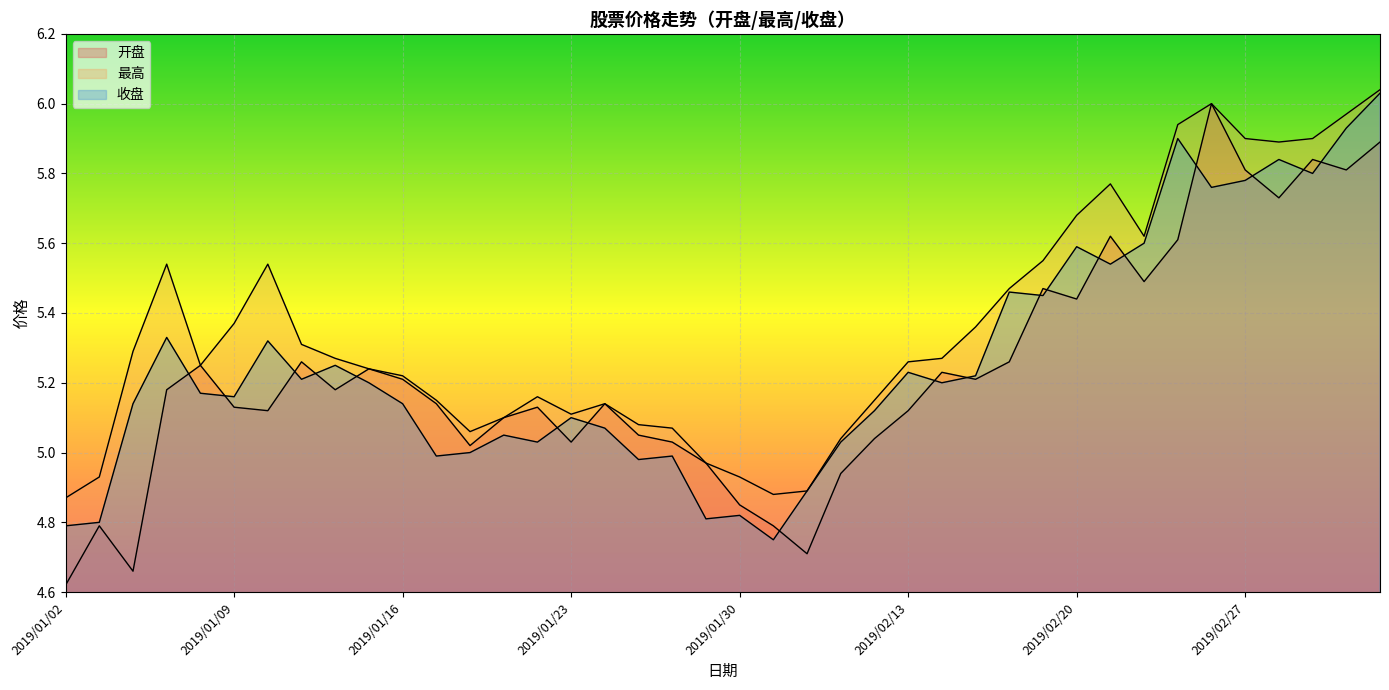

What is the label of the 24th point from the right?

2019/01/24